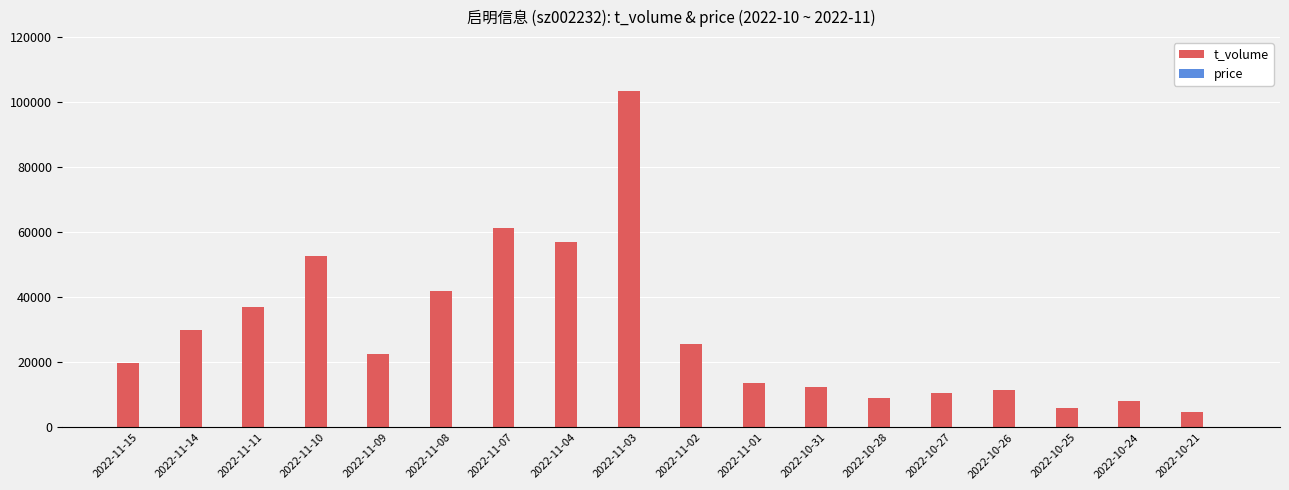

What is the maximum value shown in the chart?

103340.0